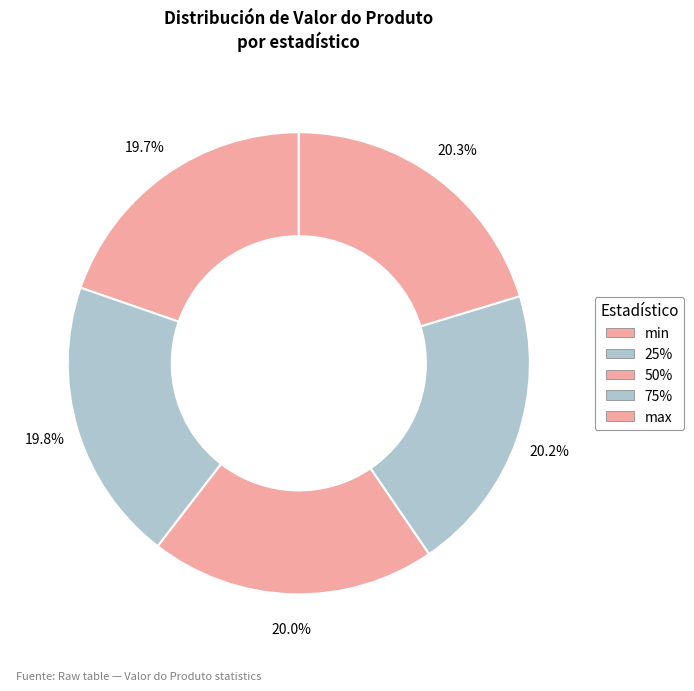

Which slice is the smallest?

min